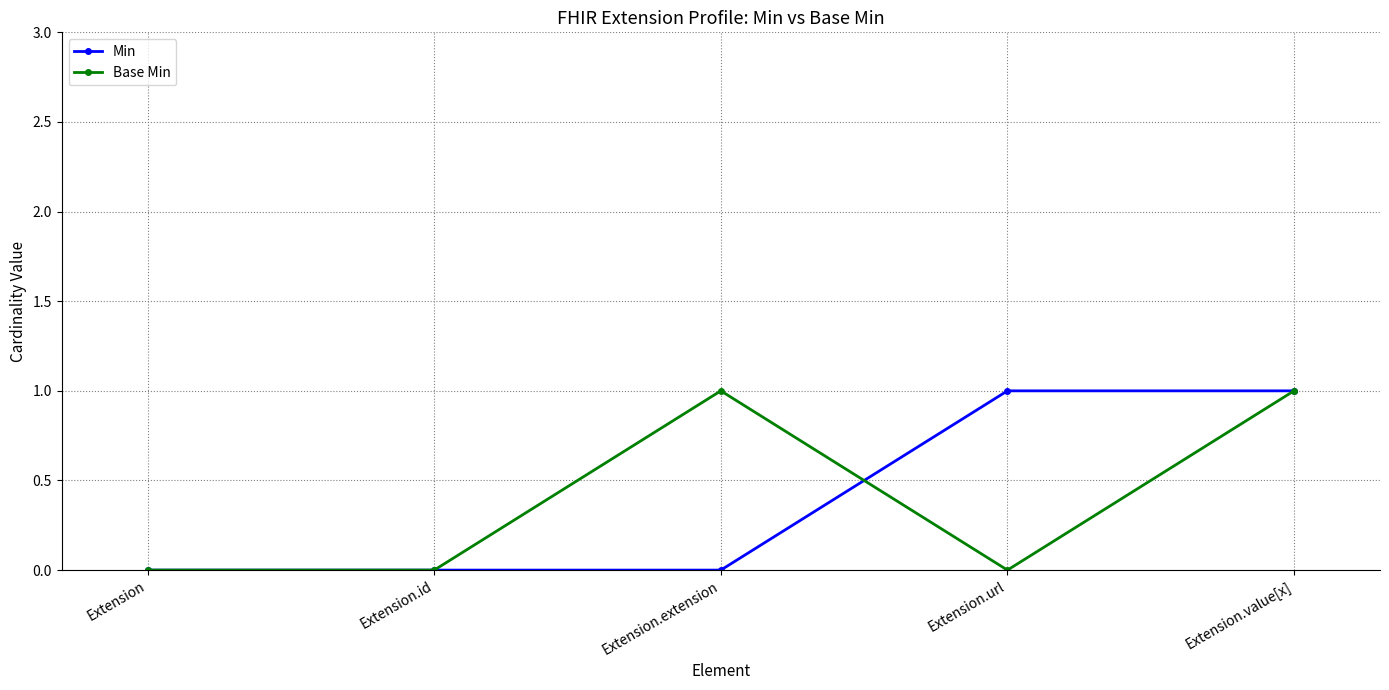

Which series changed the most between Extension and Extension.url?

Min